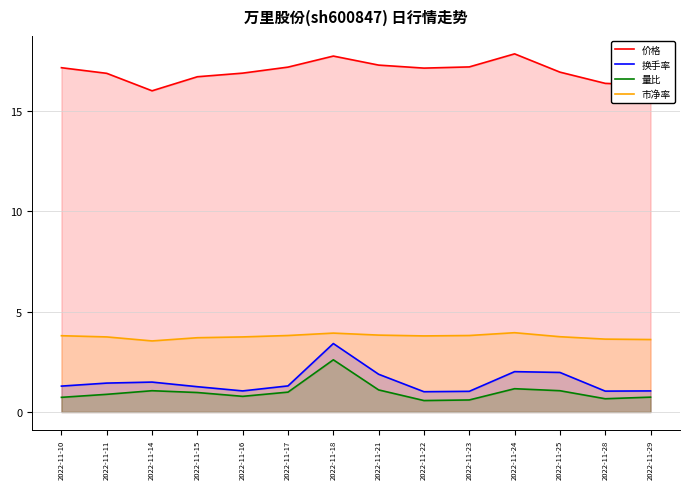

What is the difference between the maximum and minimum values in the 市净率 series?

0.4